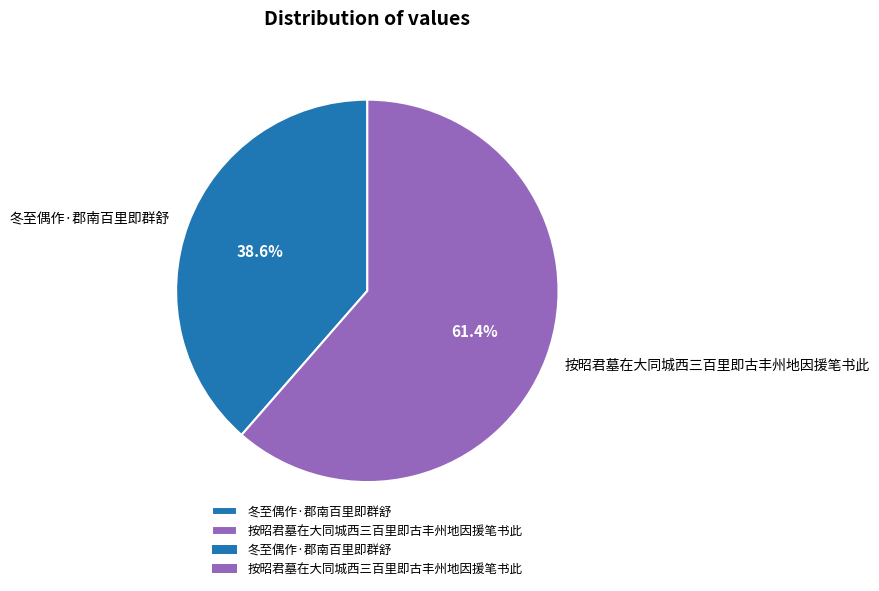

What percentage do 按昭君墓在大同城西三百里即古丰州地因援笔书此 and 冬至偶作·郡南百里即群舒 together represent?

100.0%